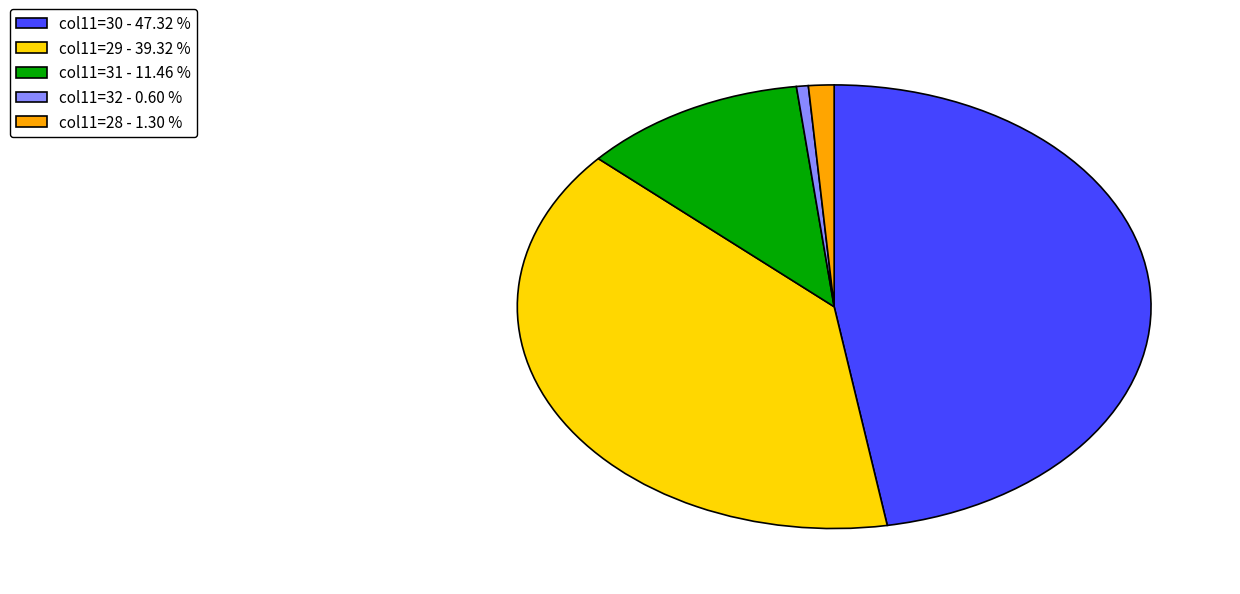

Between col11=32 - 0.60 % and col11=29 - 39.32 %, which is larger?

col11=29 - 39.32 %